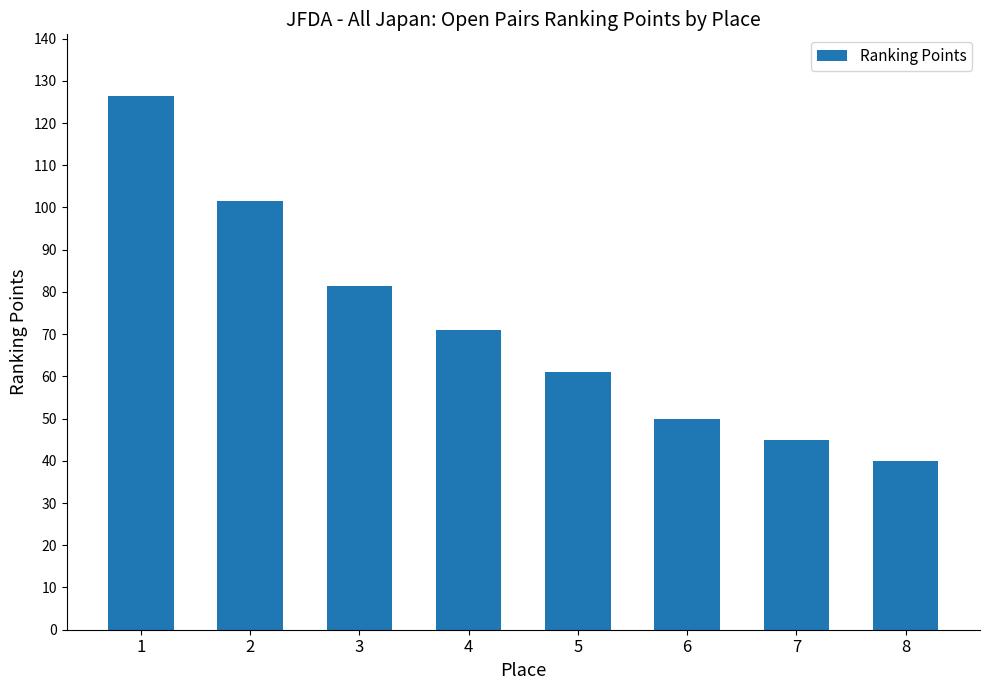

Where is the data nearest to the value 83?

3